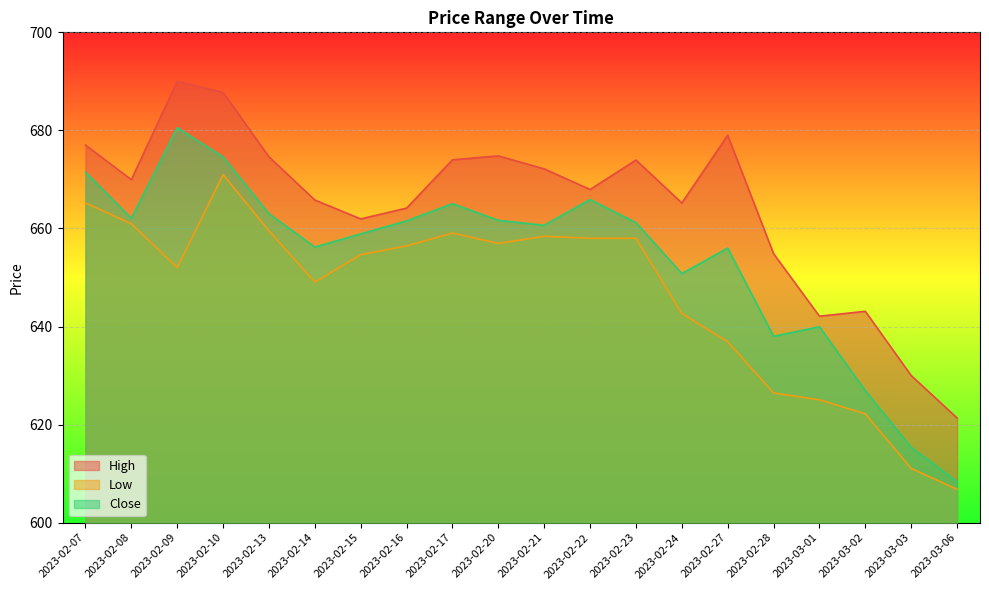

Reading left to right, transcribe all the data shown in this chart.

High: 677.0	670.0	690.0	687.8	674.6	665.8	662.0	664.1	674.0	674.8	672.1	668.0	674.0	665.2	679.0	654.9	642.1	643.1	630.0	621.4
Low: 665.2	661.0	652.0	671.0	659.5	649.0	654.6	656.5	659.0	657.0	658.4	658.0	658.0	642.6	636.9	626.5	625.0	622.2	611.0	606.8
Close: 671.5	662.0	680.5	674.6	663.0	656.2	658.9	661.5	665.0	661.6	660.6	665.9	661.2	650.8	656.0	638.0	640.0	626.9	615.4	608.4